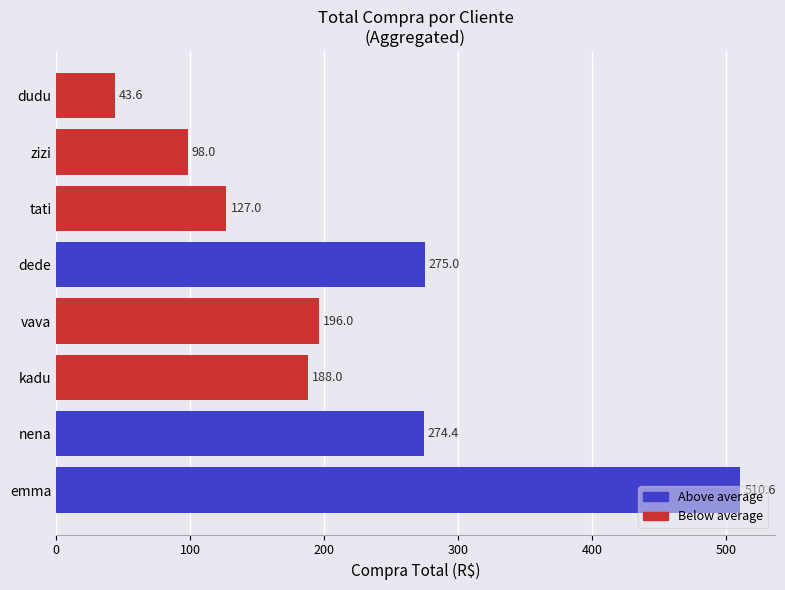

The value at vava is 196.0. True or false?

True